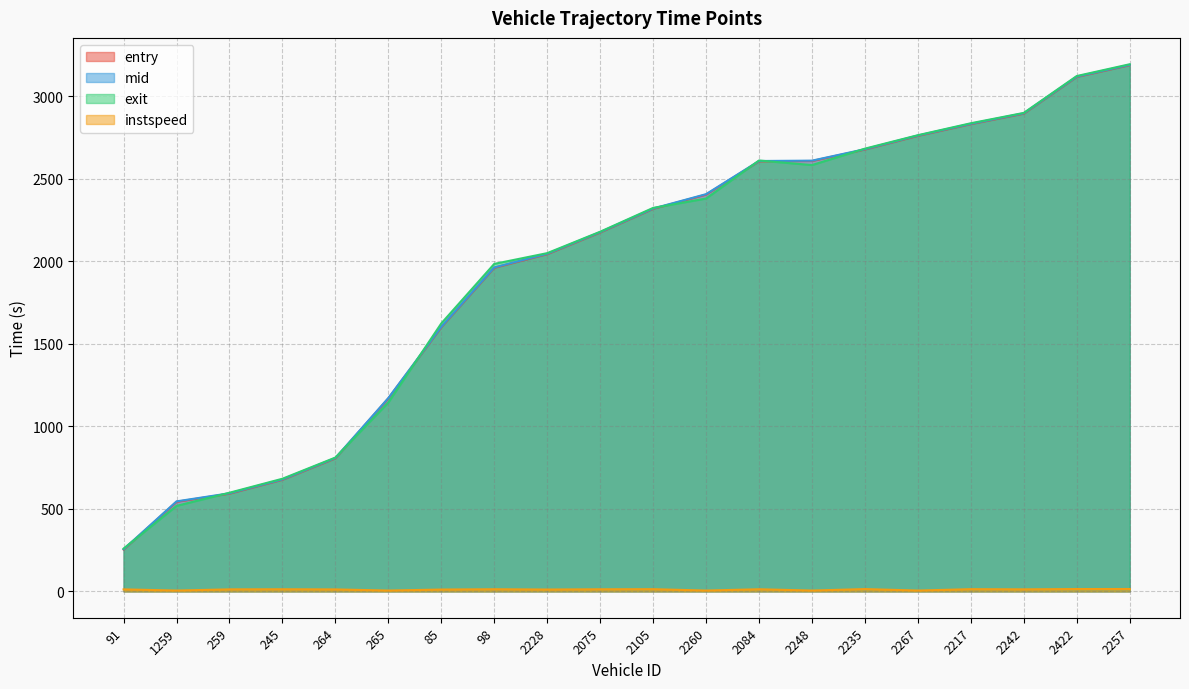

What is the average value of the mid series?

1962.8